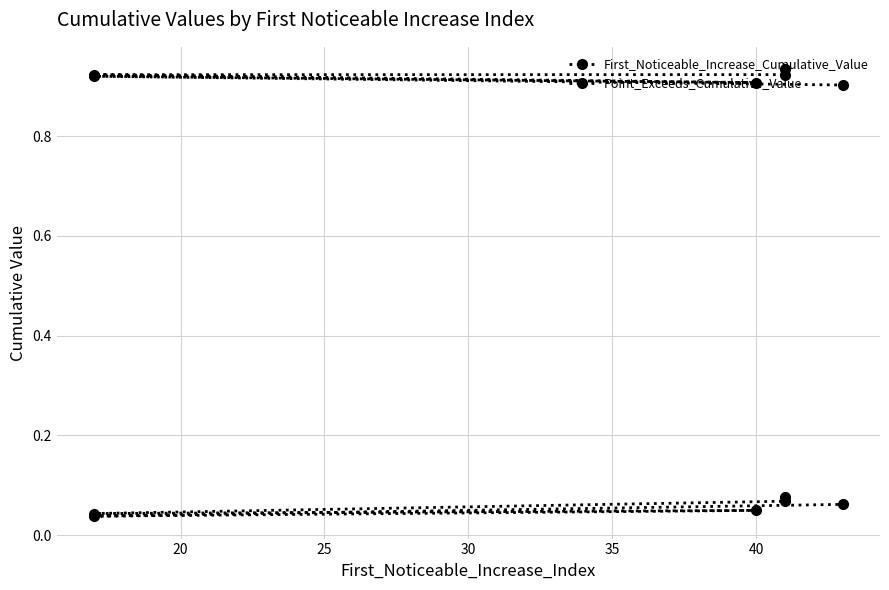

How many categories are shown in the chart?

6